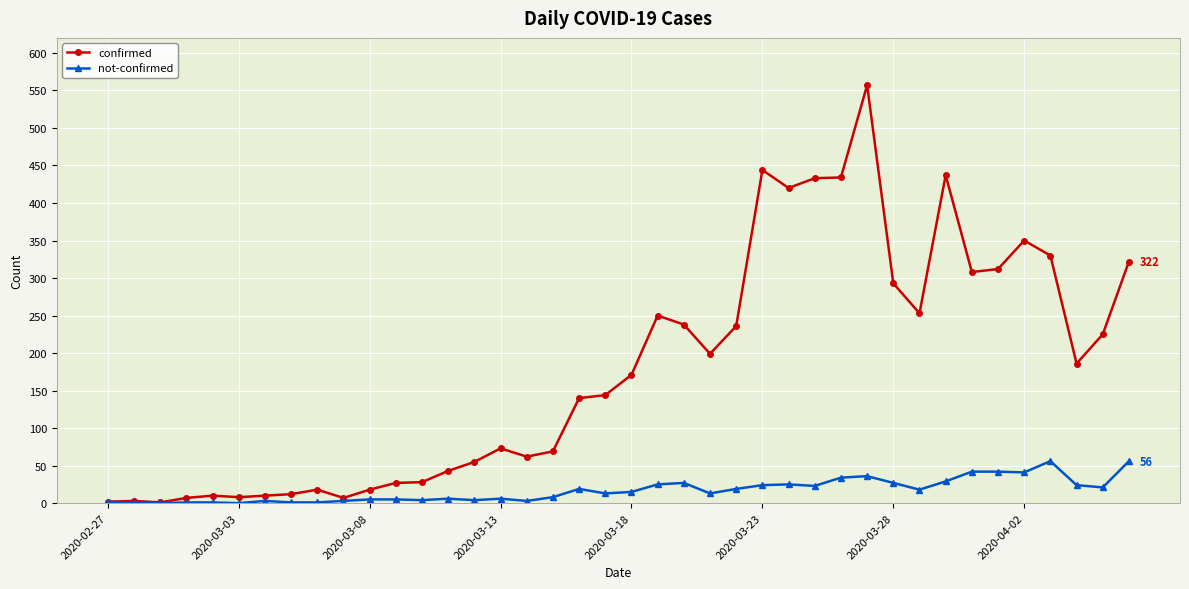

Which series has the largest range (max minus min)?

confirmed